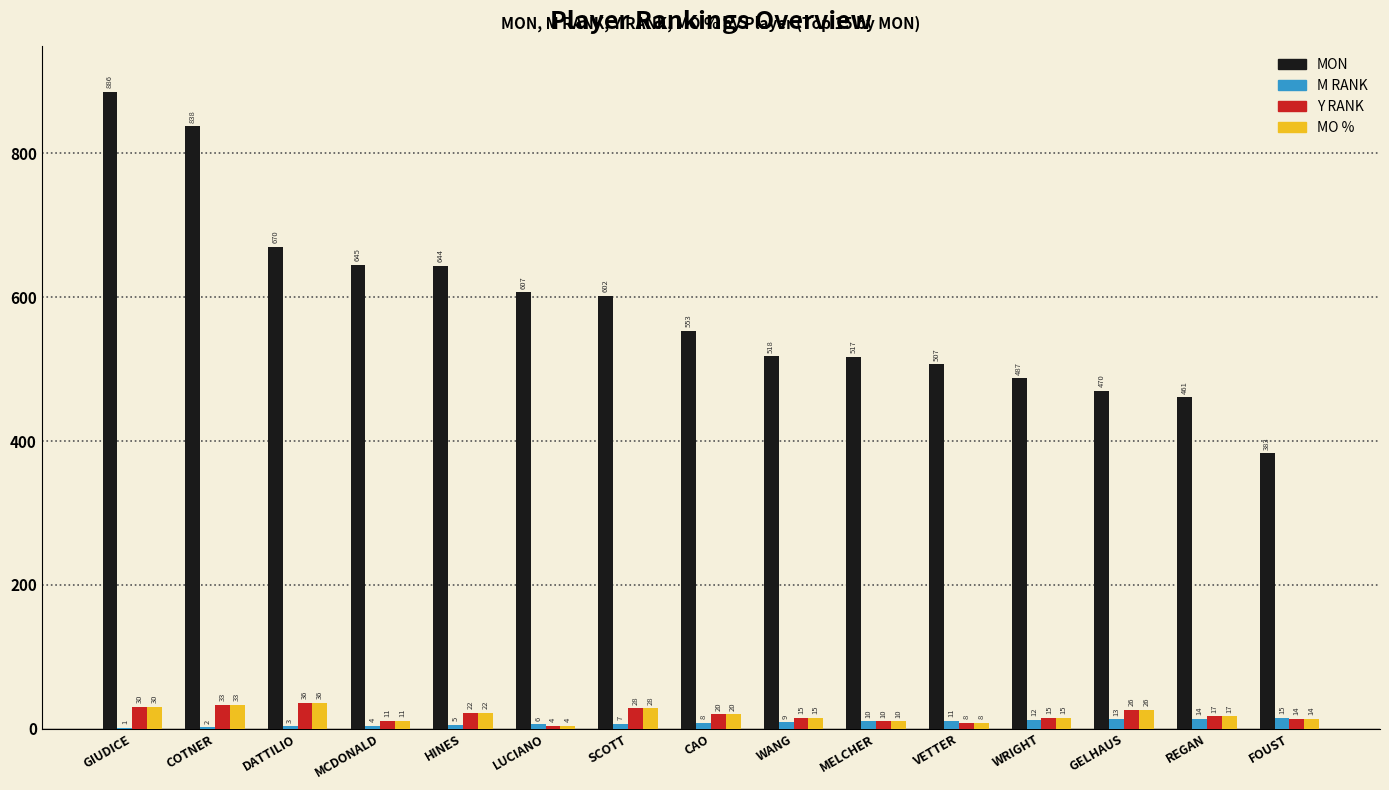

What is the sum of all MO % values?

289